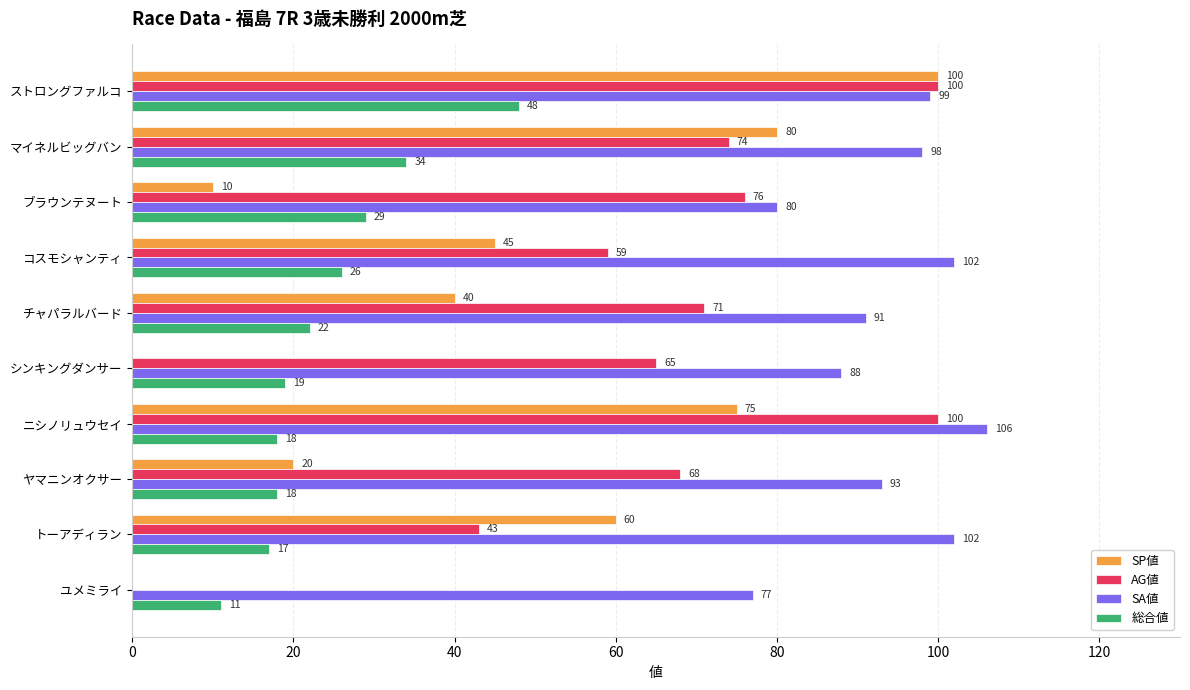

The 総合値 series shows 18 at ヤマニンオクサー. True or false?

True